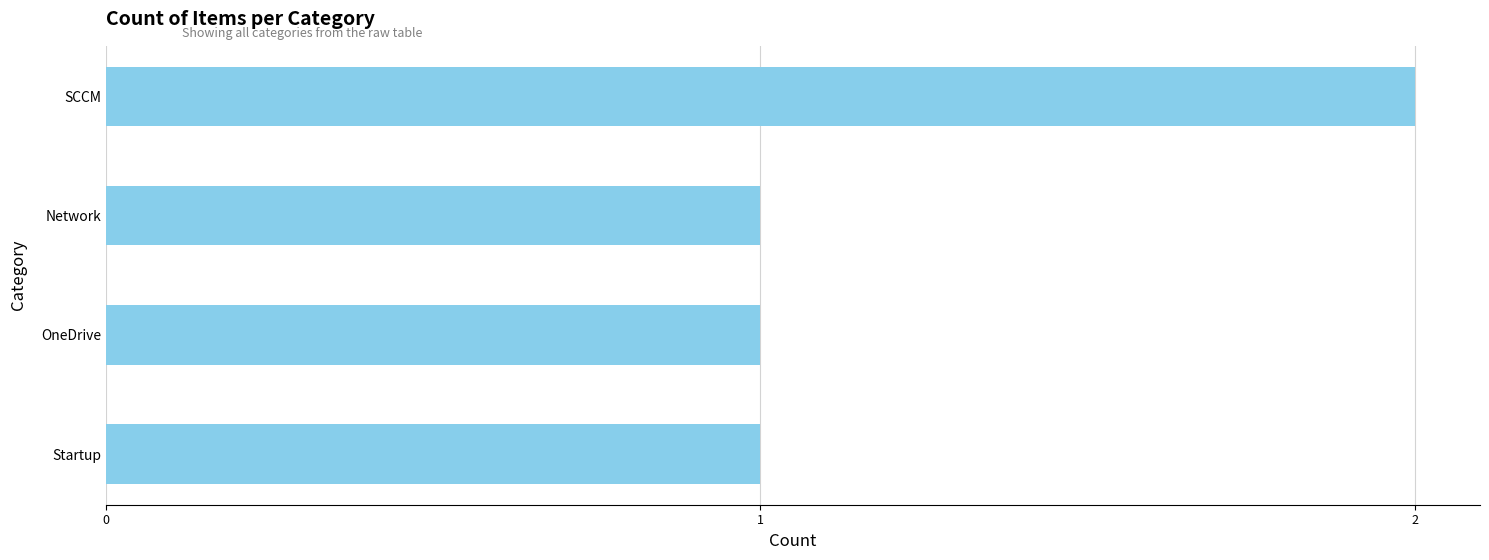

What is the change in value from OneDrive to SCCM?

+1